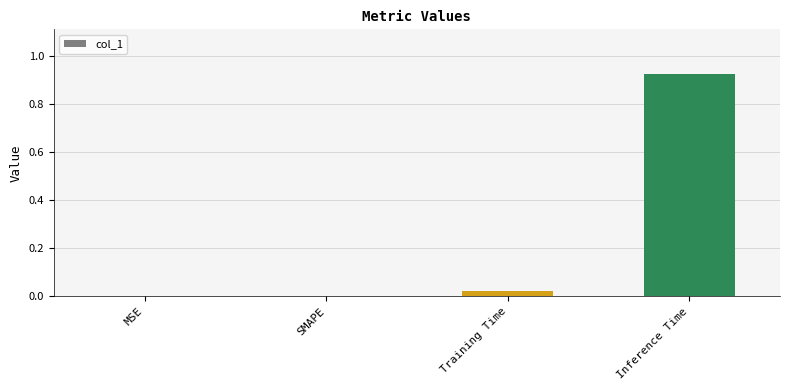

What is the change in value from SMAPE to Inference Time?

+0.9